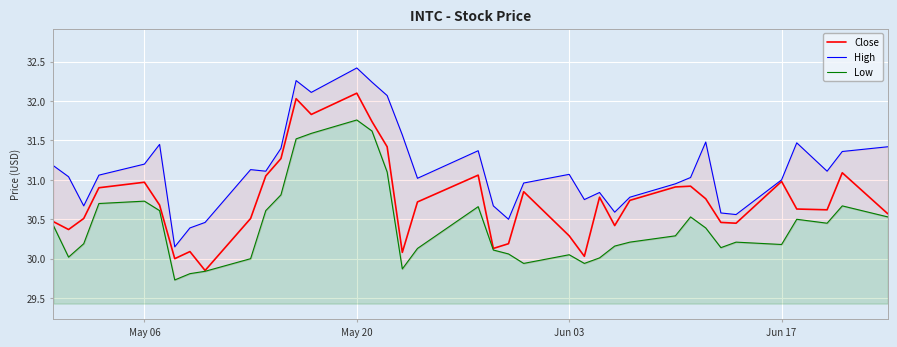

Count the number of categories in the chart.

38